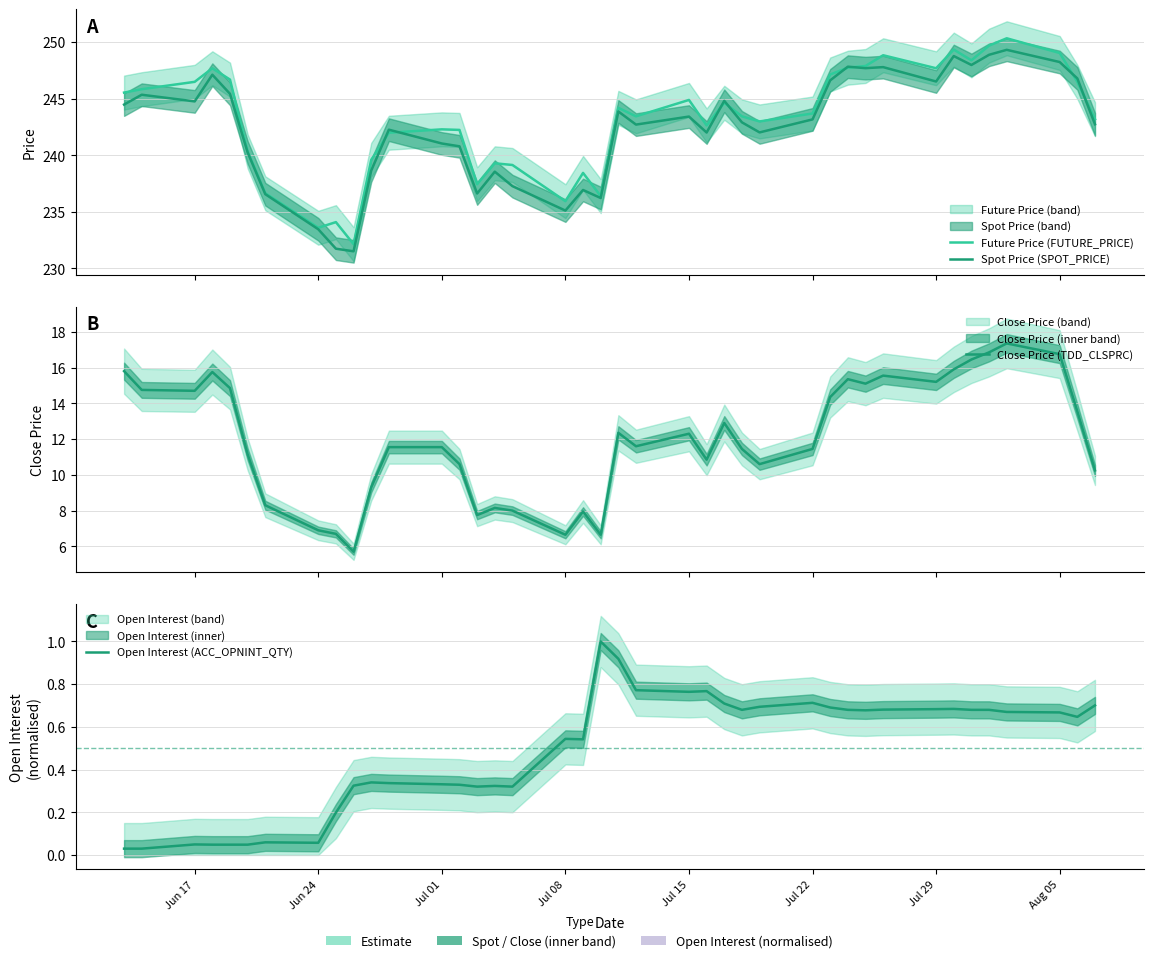

Is the value of Open Interest (ACC_OPNINT_QTY) at Jul 01 greater than the value of Spot Price (SPOT_PRICE) at 8?

No